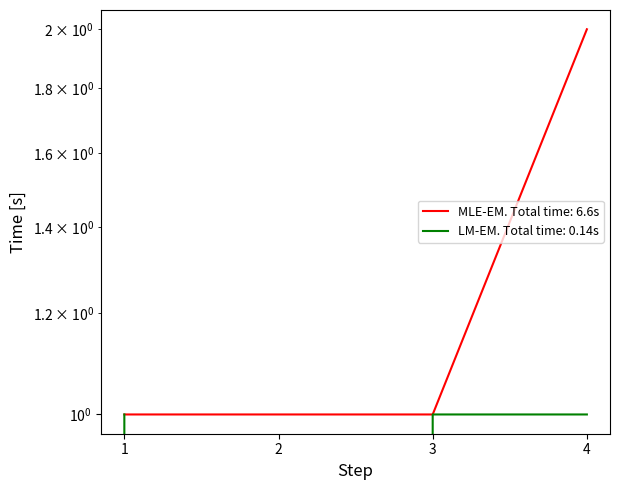

The value of node_labels at 3 is 2. True or false?

False